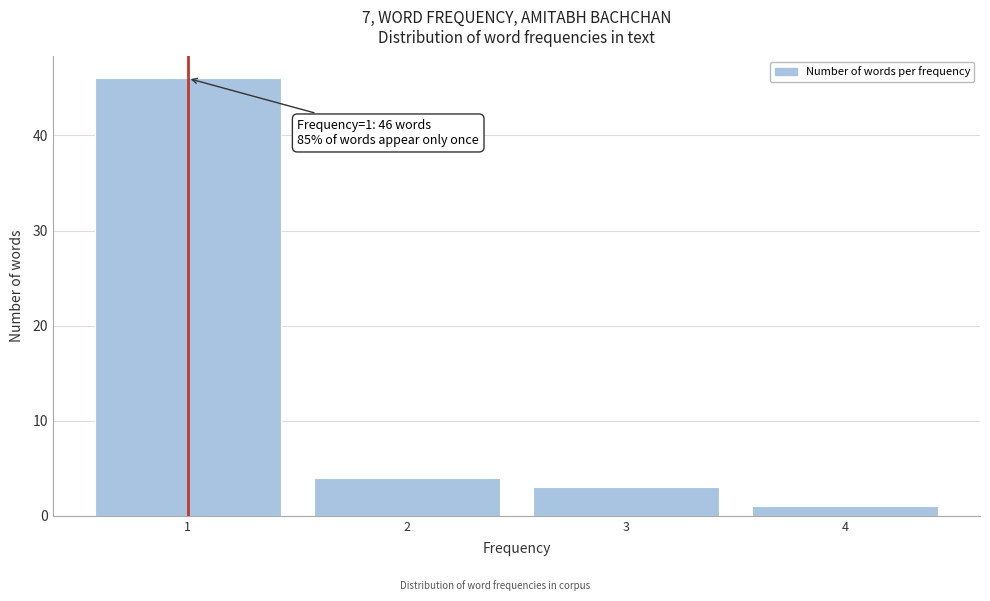

Which range on the x-axis has the tallest bar?

0.5 to 1.5